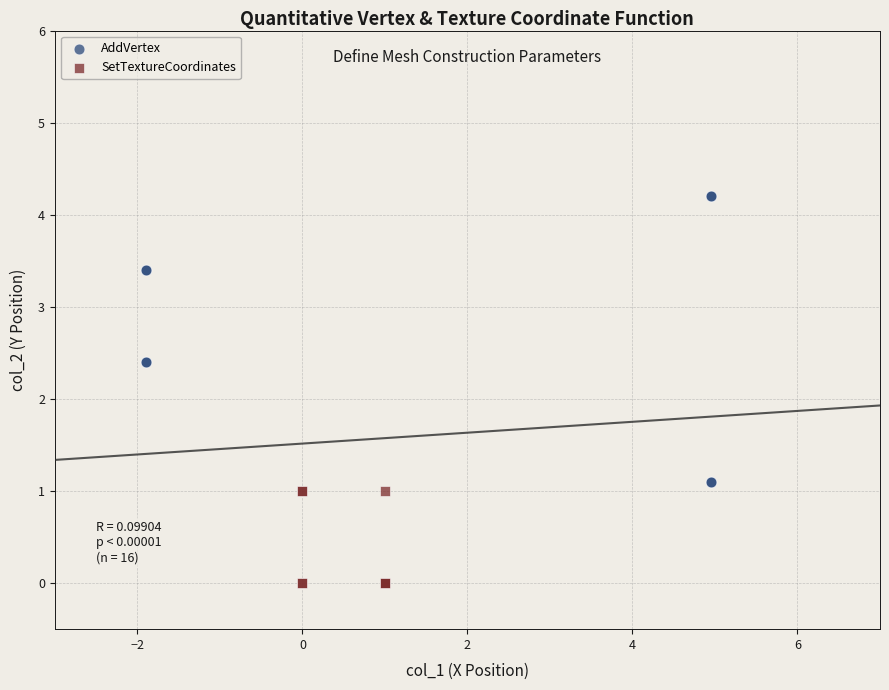

Which series reaches the maximum Y coordinate?

AddVertex